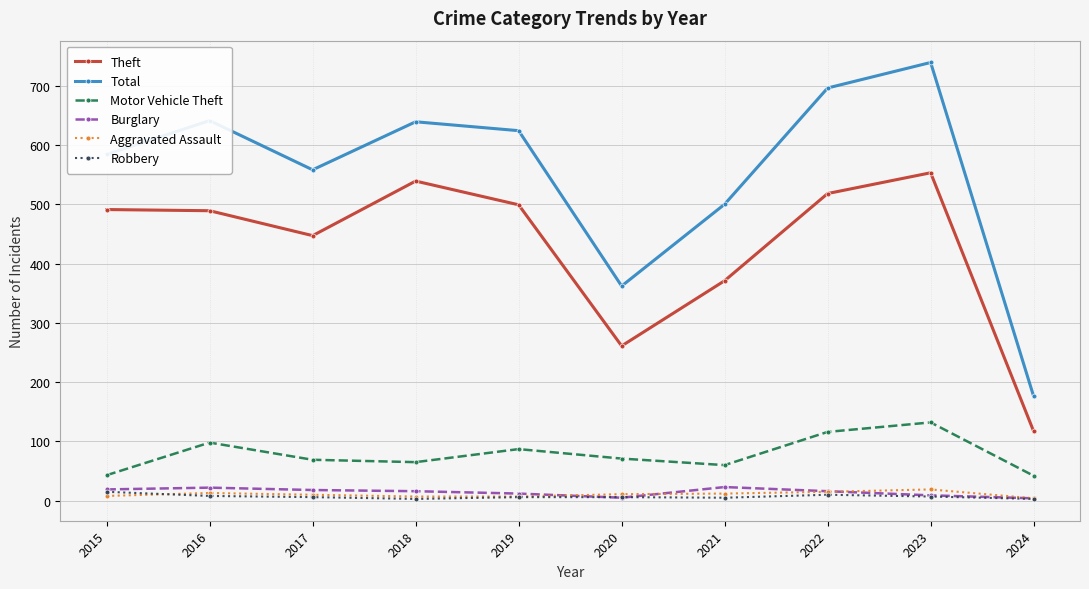

The value of Motor Vehicle Theft at 2024 is 42. True or false?

True